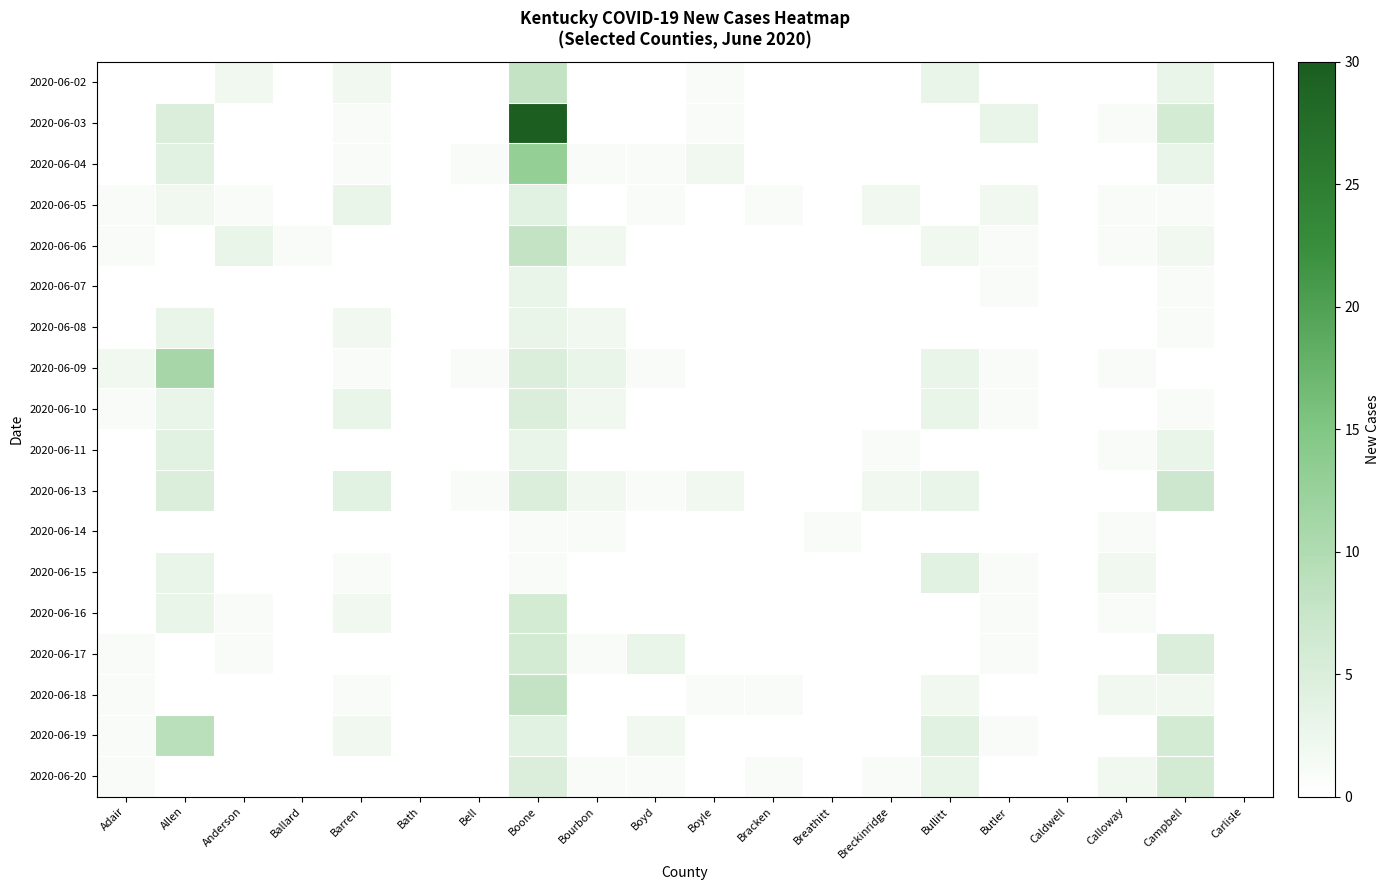

Count the number of data series in this chart.

18